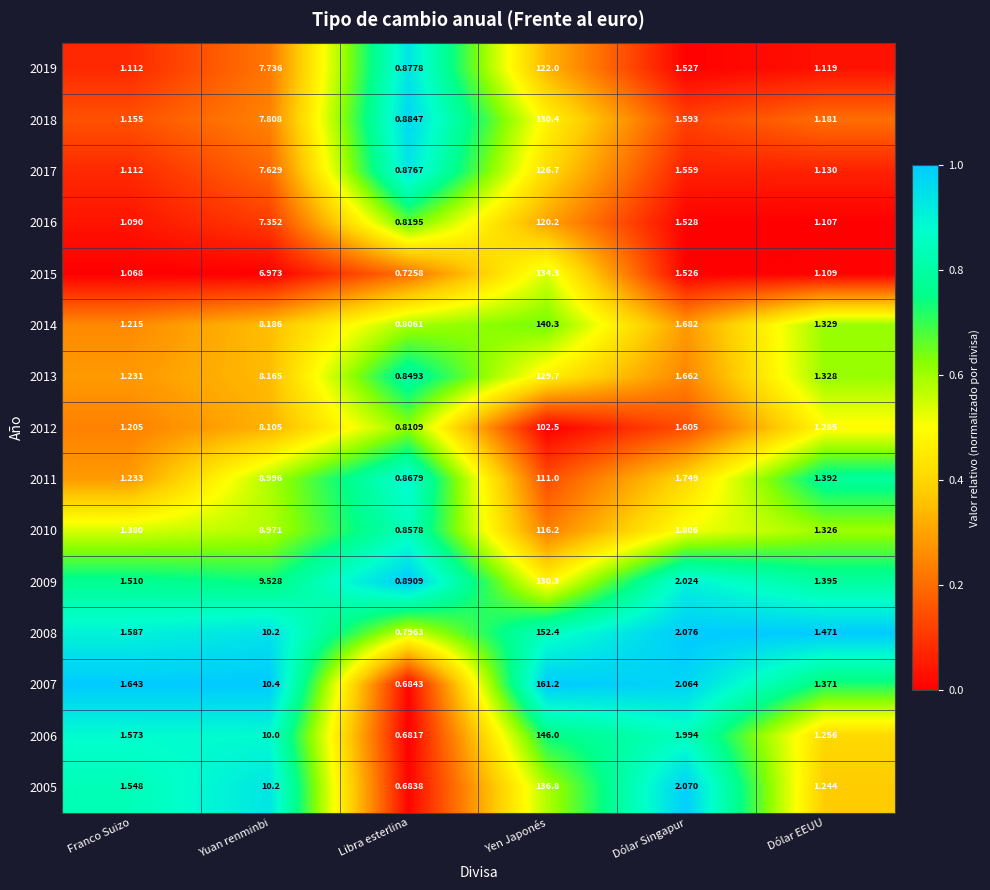

Which series has the largest total across all categories?

2007